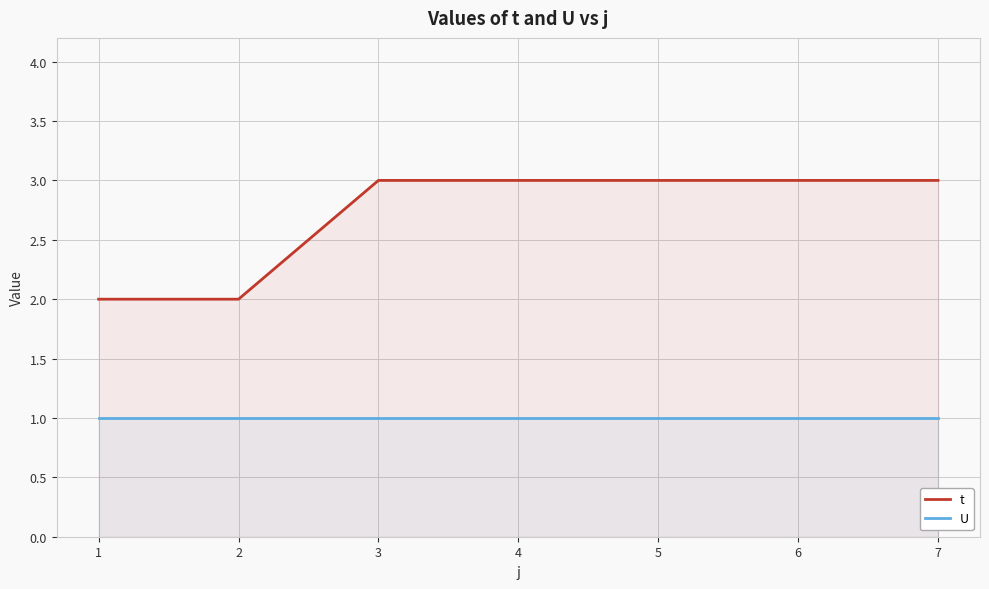

Reading left to right, what are all the values shown in this chart?

t: 1=2	2=2	3=3	4=3	5=3	6=3	7=3
U: 1=1	2=1	3=1	4=1	5=1	6=1	7=1